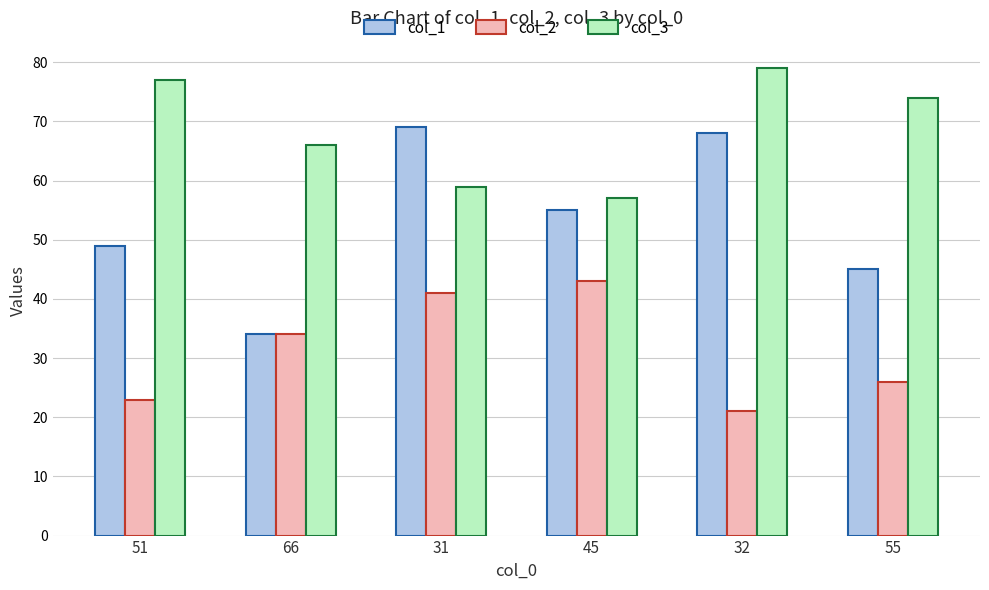

The value of col_1 at 66 is 60. True or false?

False